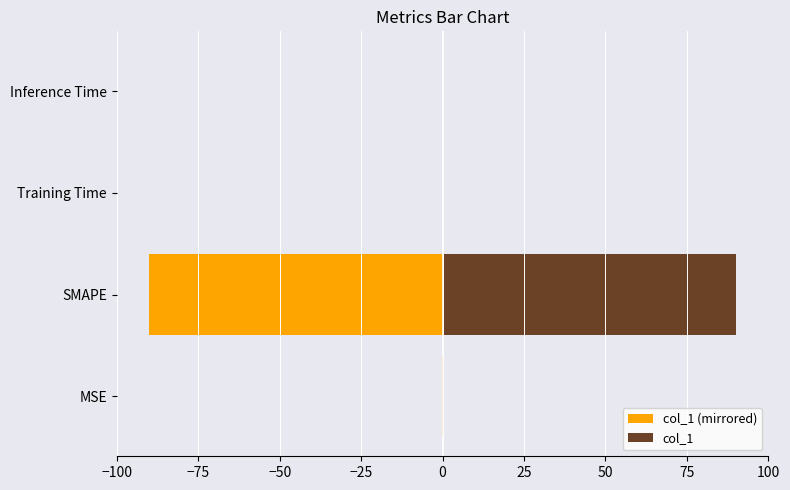

Between Inference Time and Training Time, which is larger?

Inference Time